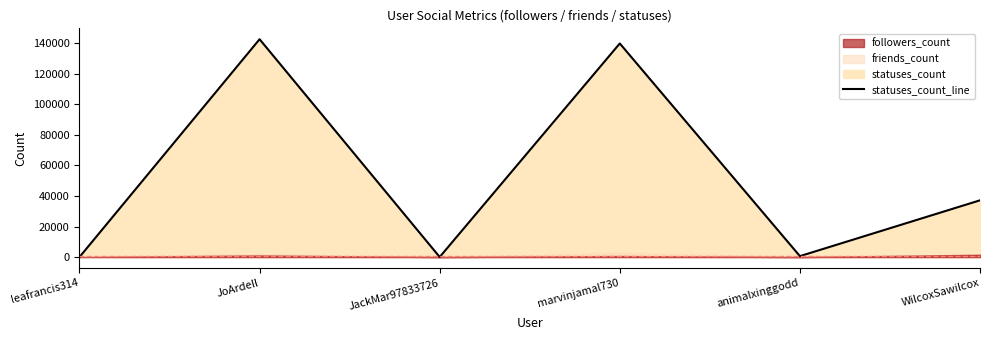

What is the ratio of the value at WilcoxSawilcox to the value at animalxinggodd?

59.4